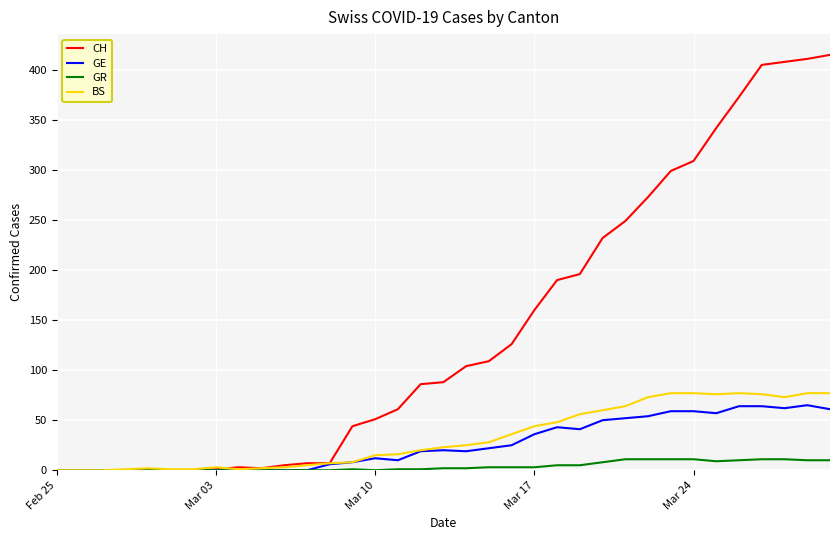

What is the greatest value displayed?

415